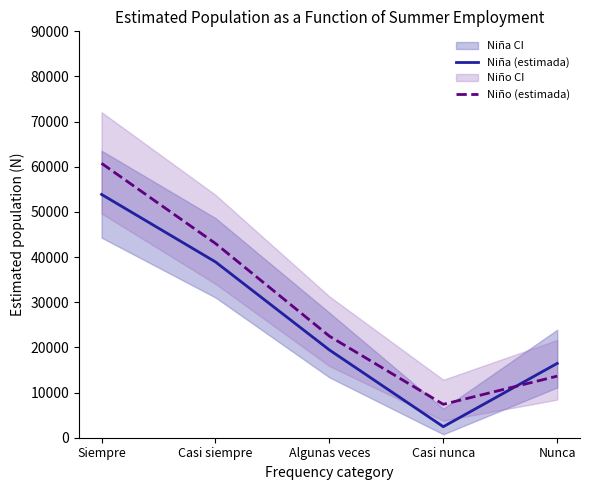

How many series are shown in this chart?

2